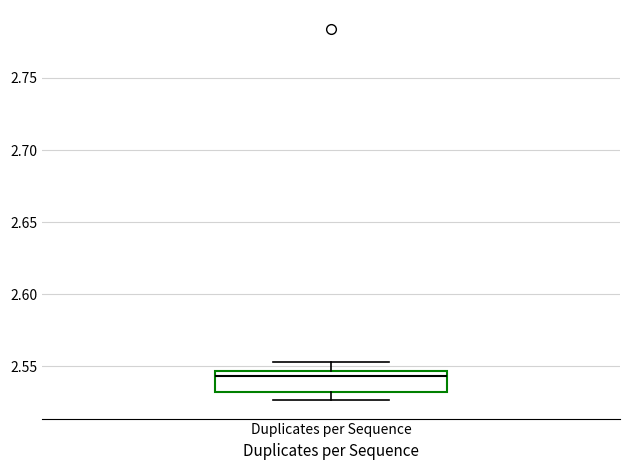

Where is the lower edge of the box for Duplicates per Sequence on the y-axis? The values are not printed on the chart, so give them approximately, as read against the axis.

2.530